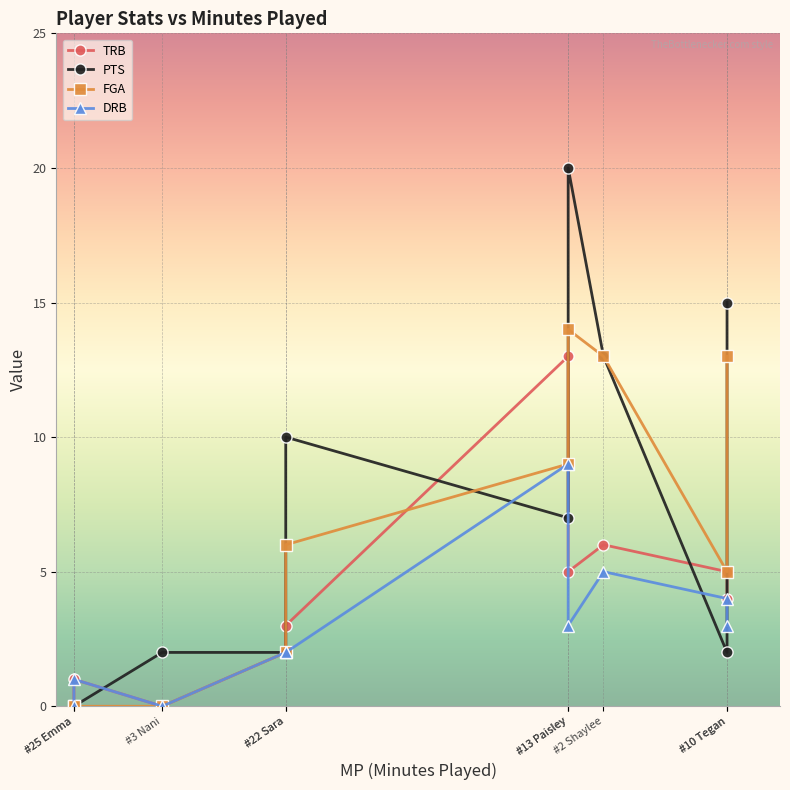

Reading right to left, list all the values displayed in this chart.

TRB: #10 Tegan=4	#10 Tegan=5	#2 Shaylee=6	#13 Paisley=5	#13 Paisley=13	#22 Sara=3	#22 Sara=2	#3 Nani=0	#25 Emma=1	#25 Emma=0
PTS: #10 Tegan=15	#10 Tegan=2	#2 Shaylee=13	#13 Paisley=20	#13 Paisley=7	#22 Sara=10	#22 Sara=2	#3 Nani=2	#25 Emma=0	#25 Emma=0
FGA: #10 Tegan=13	#10 Tegan=5	#2 Shaylee=13	#13 Paisley=14	#13 Paisley=9	#22 Sara=6	#22 Sara=2	#3 Nani=0	#25 Emma=0	#25 Emma=0
DRB: #10 Tegan=3	#10 Tegan=4	#2 Shaylee=5	#13 Paisley=3	#13 Paisley=9	#22 Sara=2	#22 Sara=2	#3 Nani=0	#25 Emma=1	#25 Emma=0